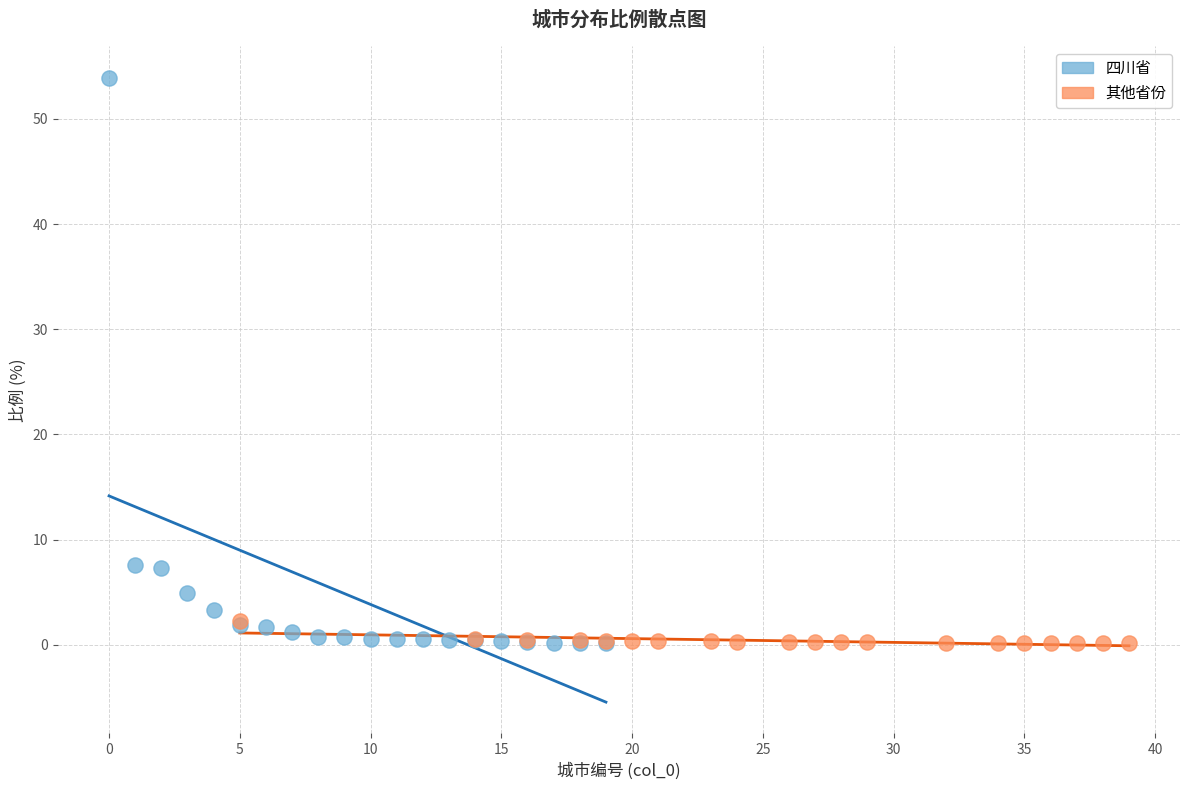

Which series has the largest Y range (max minus min)?

四川省